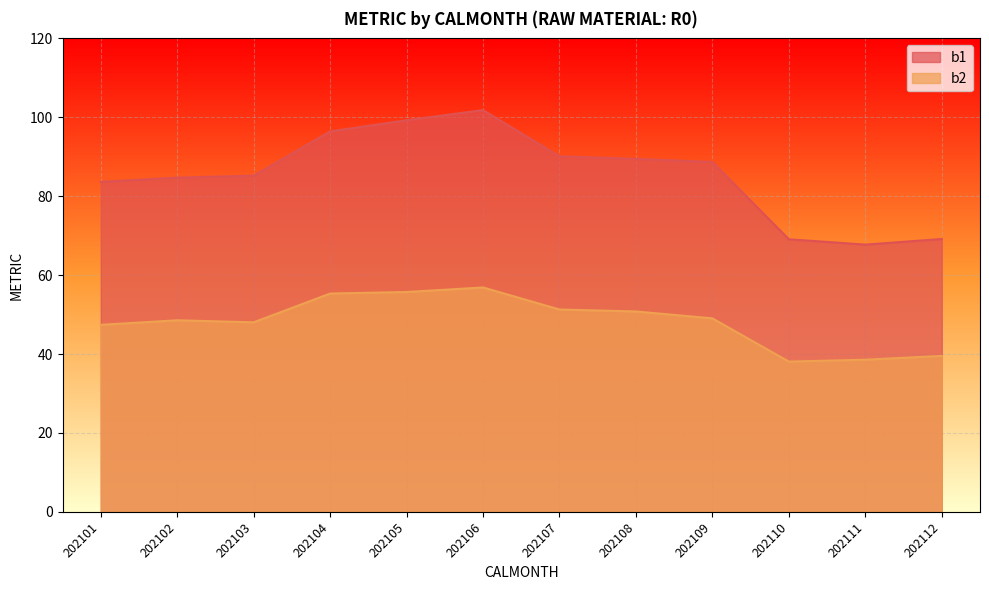

Reading right to left, extract all data points from this chart.

b1: 69.2	67.7	69.1	88.7	89.5	90.1	101.8	99.3	96.4	85.2	84.7	83.6
b2: 39.5	38.6	38.1	49.0	50.8	51.3	56.9	55.7	55.3	48.0	48.6	47.4